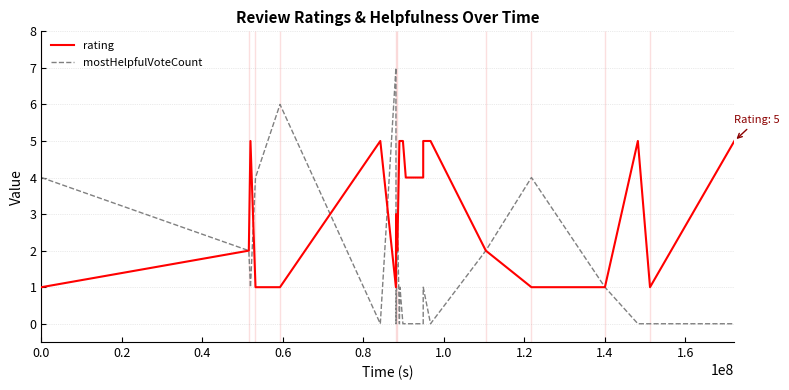

Rank the series by their average value, from highest to lowest.

rating, mostHelpfulVoteCount